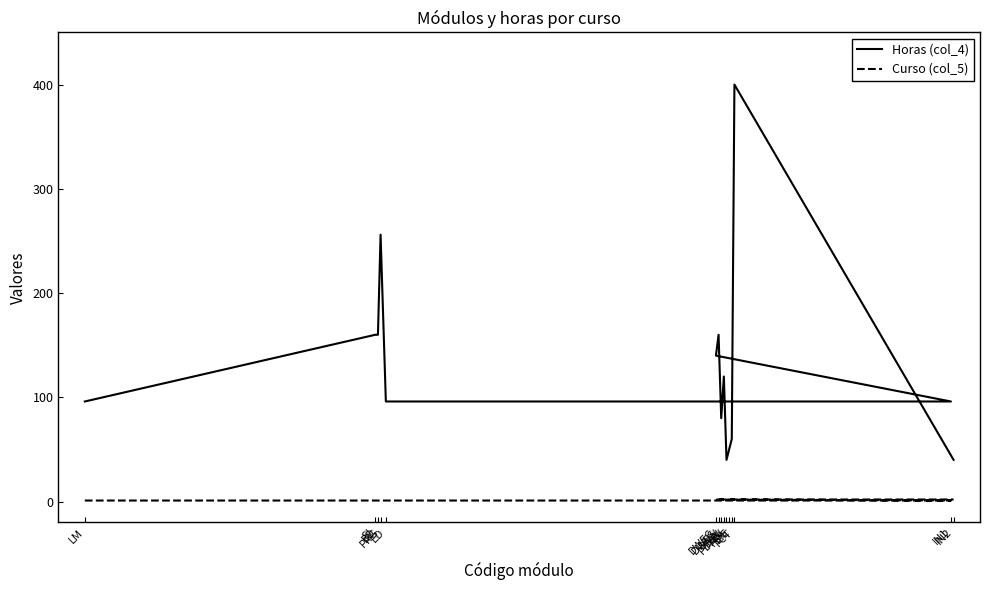

What value does the Horas (col_4) series have at FOL, to the nearest 5?

95